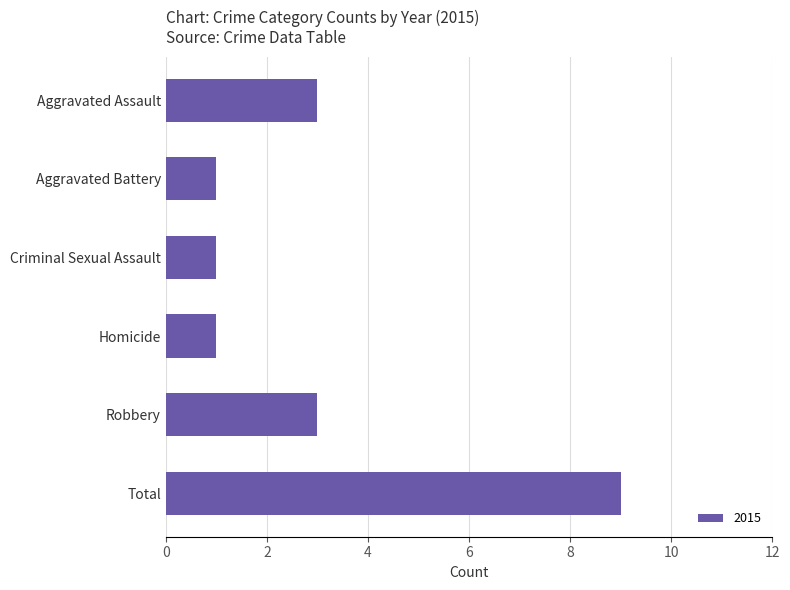

The chart shows a value of 1 at Aggravated Battery. True or false?

True